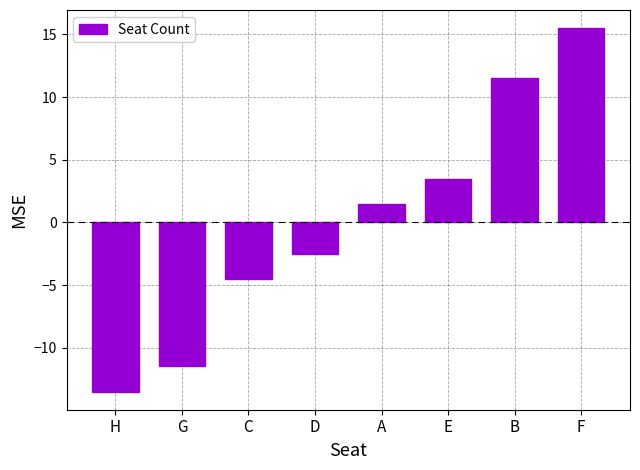

What position from the left is E?

6